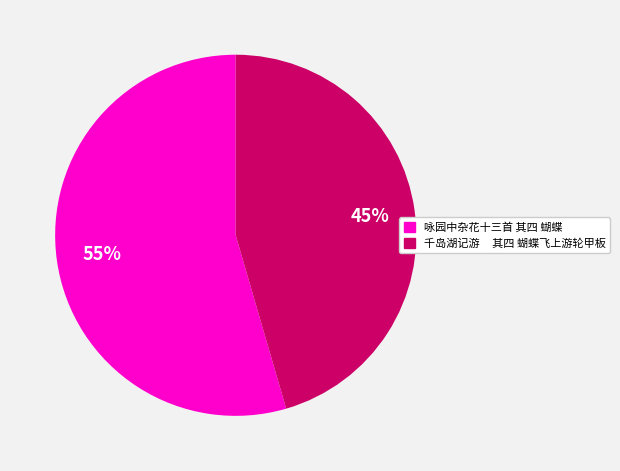

Count the number of slices in the pie.

2